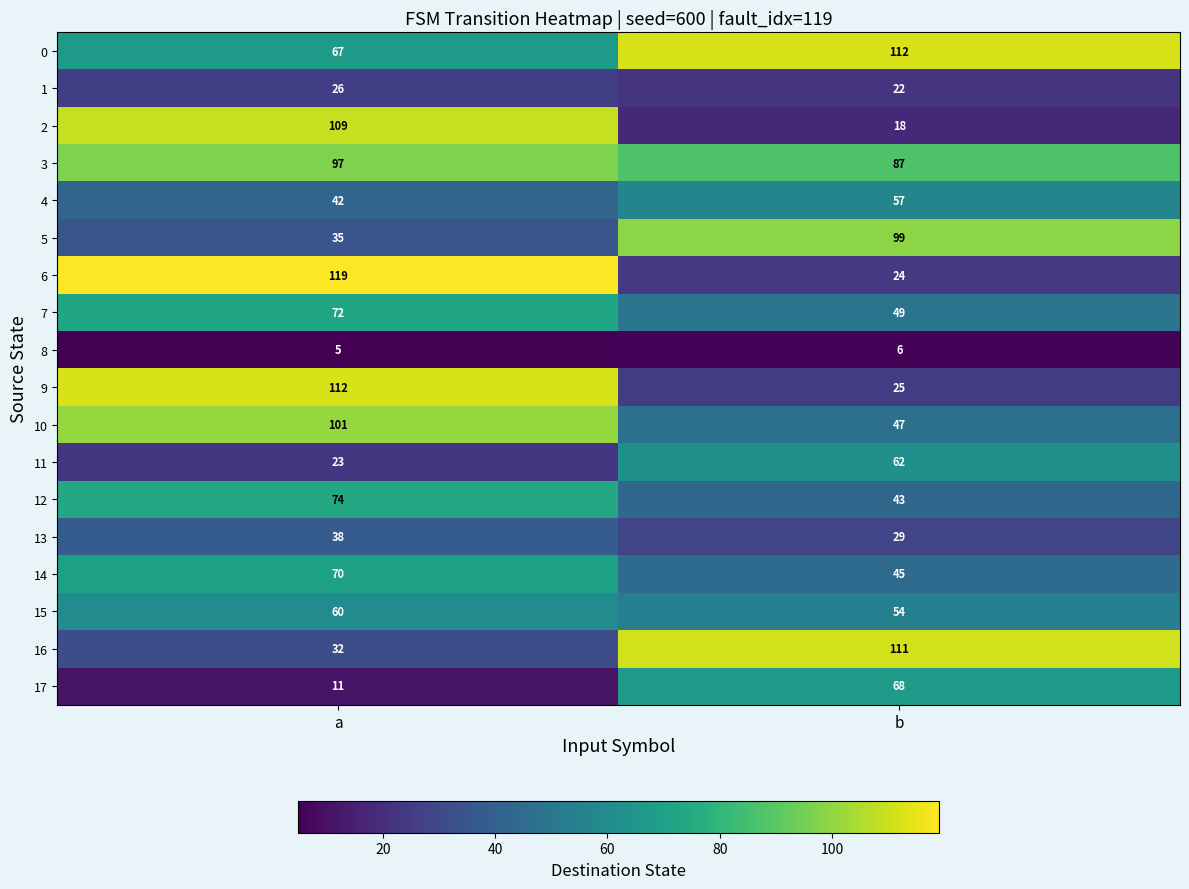

At which label does 17 reach its peak?

b